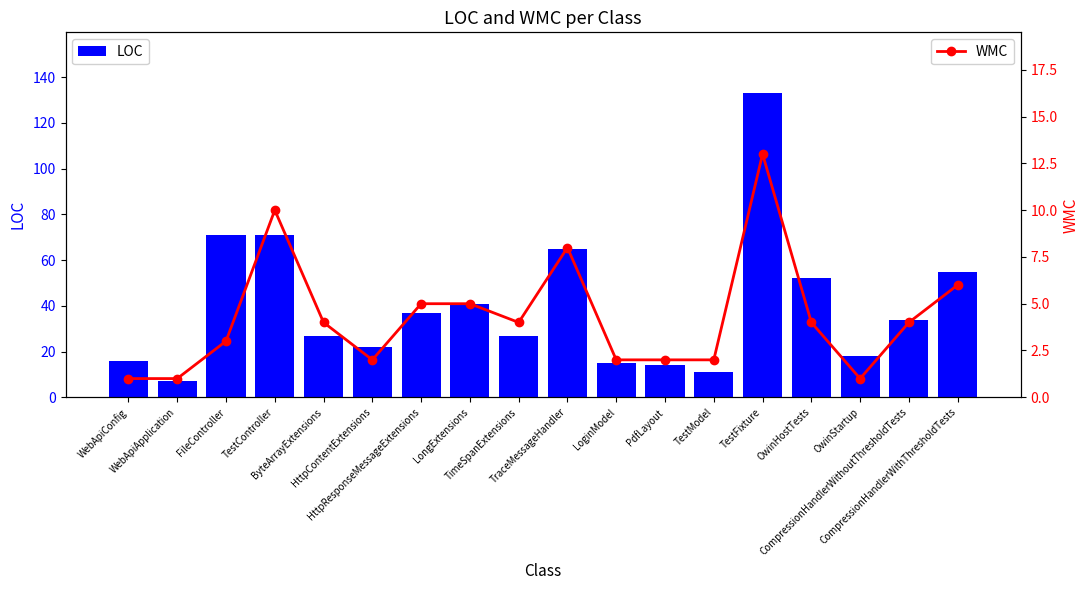

What is the sum of the WMC values at HttpContentExtensions and WebApiApplication?

3